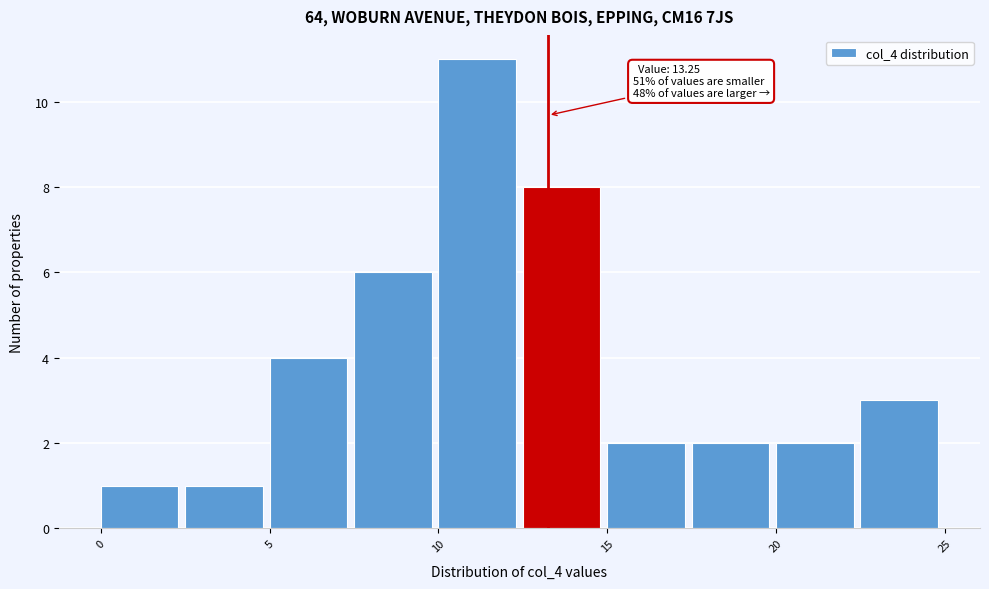

Which range on the x-axis has the tallest bar?

10.0 to 12.5